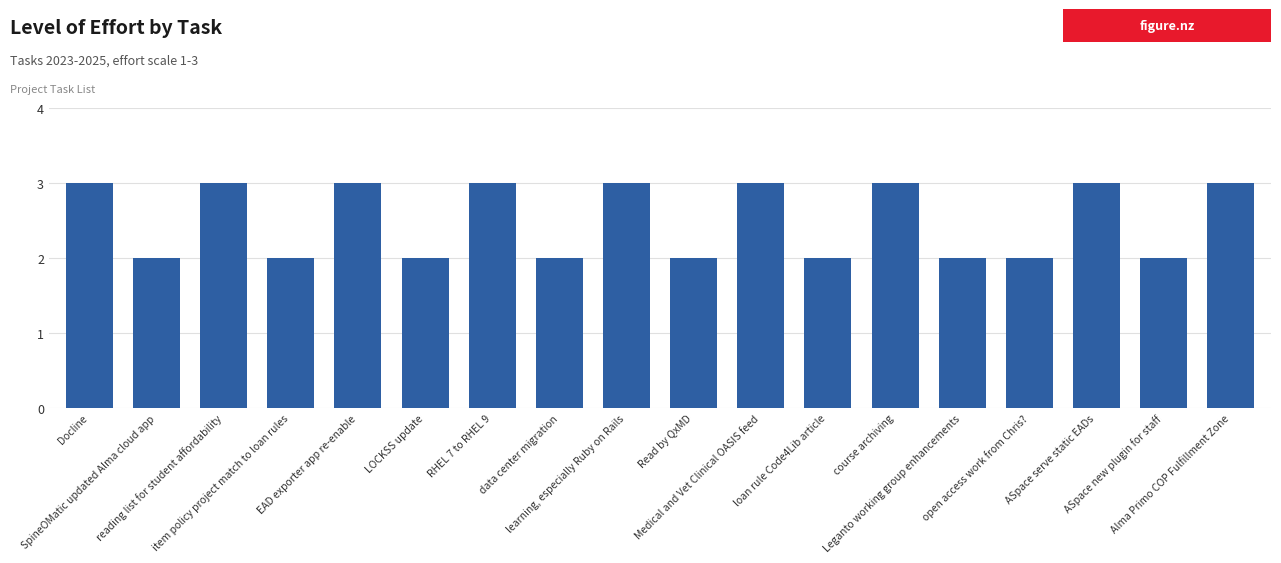

What is the label of the 16th bar from the left?

ASpace serve static EADs